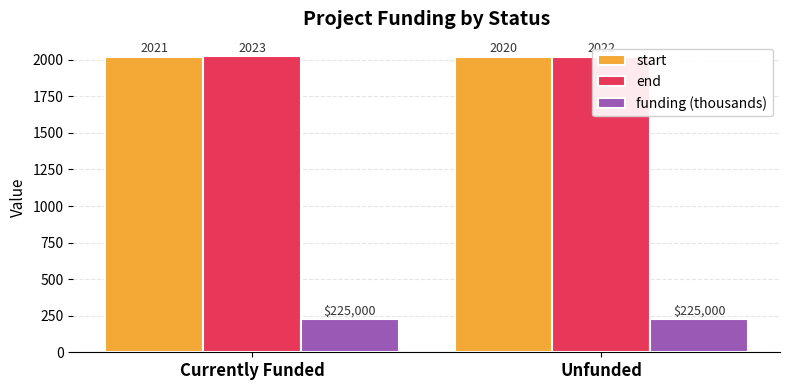

What is the smallest value displayed?

225